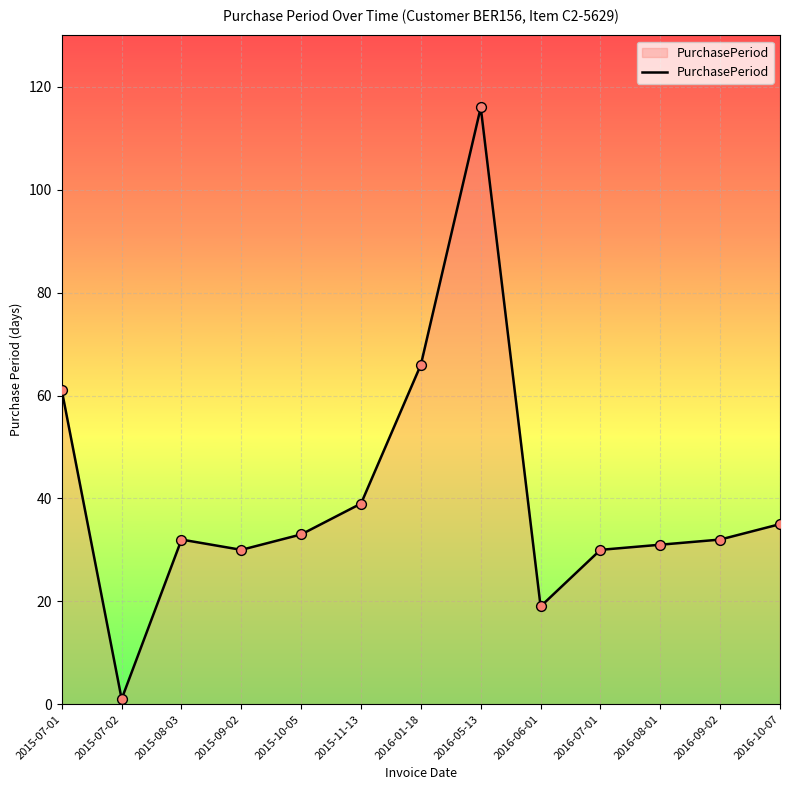

Between 2015-10-05 and 2016-05-13, which is larger?

2016-05-13